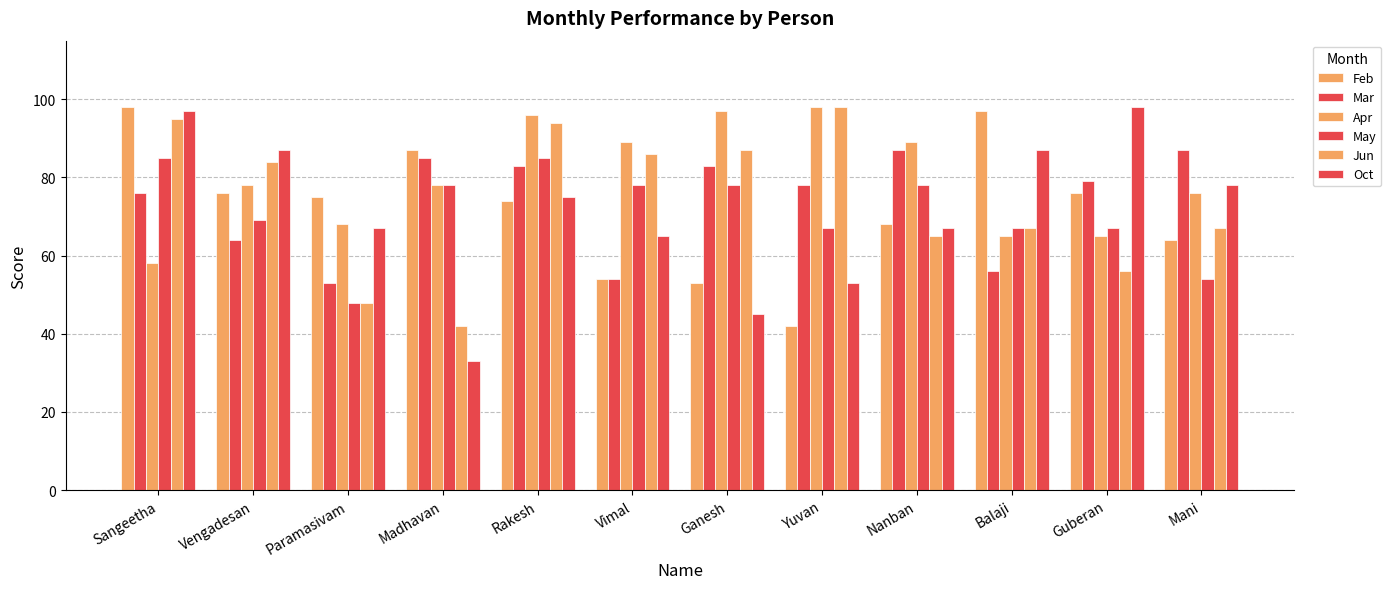

At how many categories does at least one series exceed 86?

11